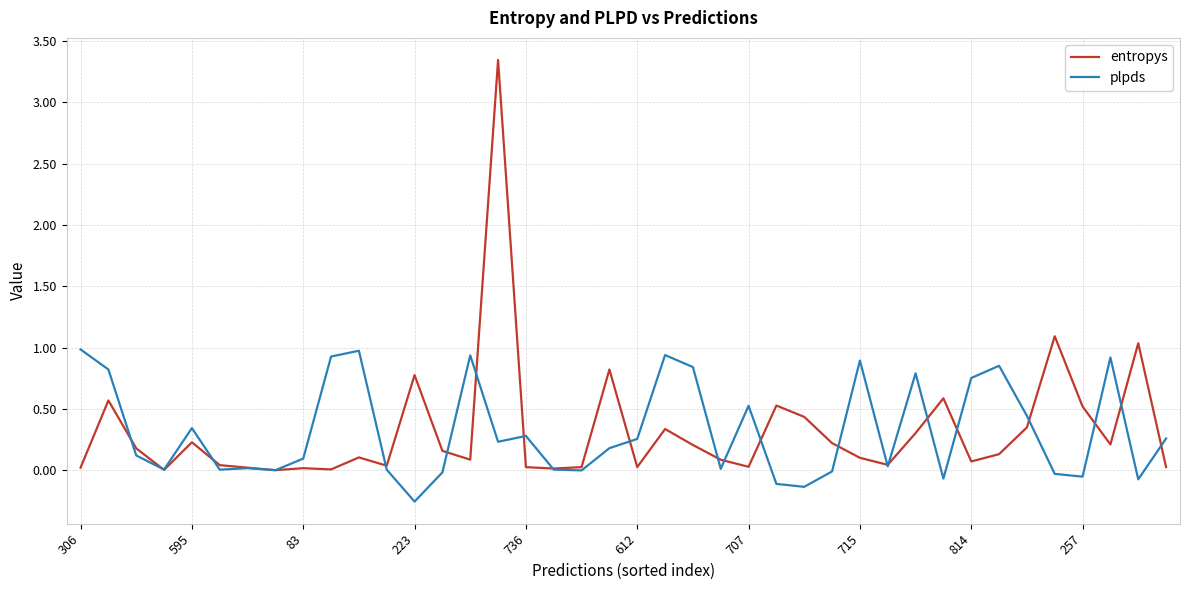

What are all the series names shown in the legend?

entropys, plpds